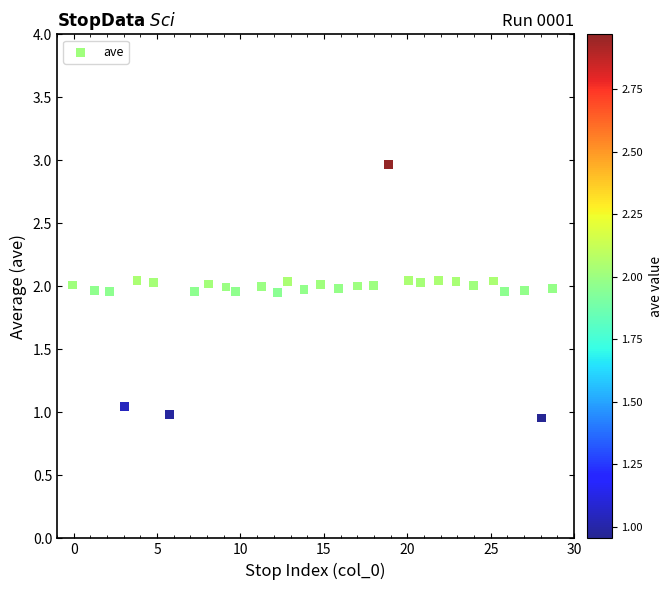

What is the range of X values (max minus min)?

28.8